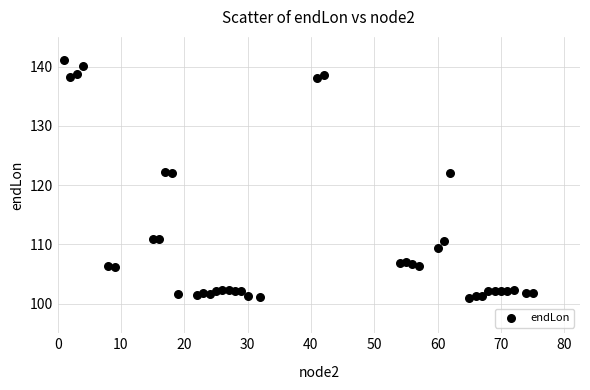

What is the range of X values (max minus min)?

74.0